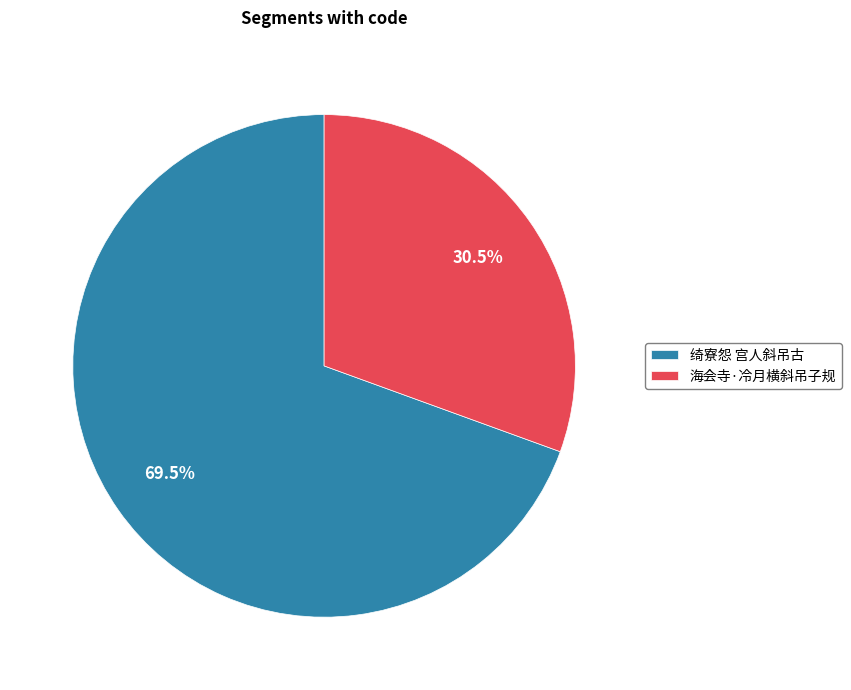

Which category has the biggest portion of the pie?

绮寮怨 宫人斜吊古